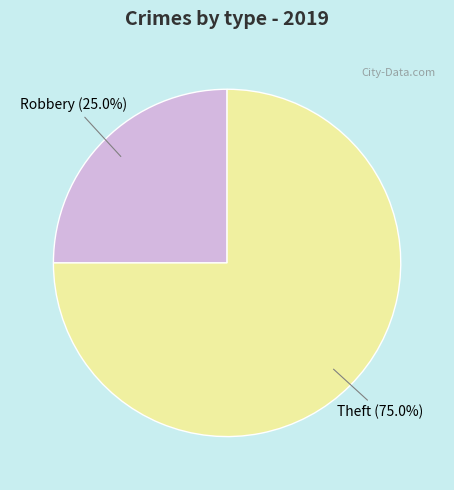

Do Robbery and Theft together represent more than half of the pie?

Yes